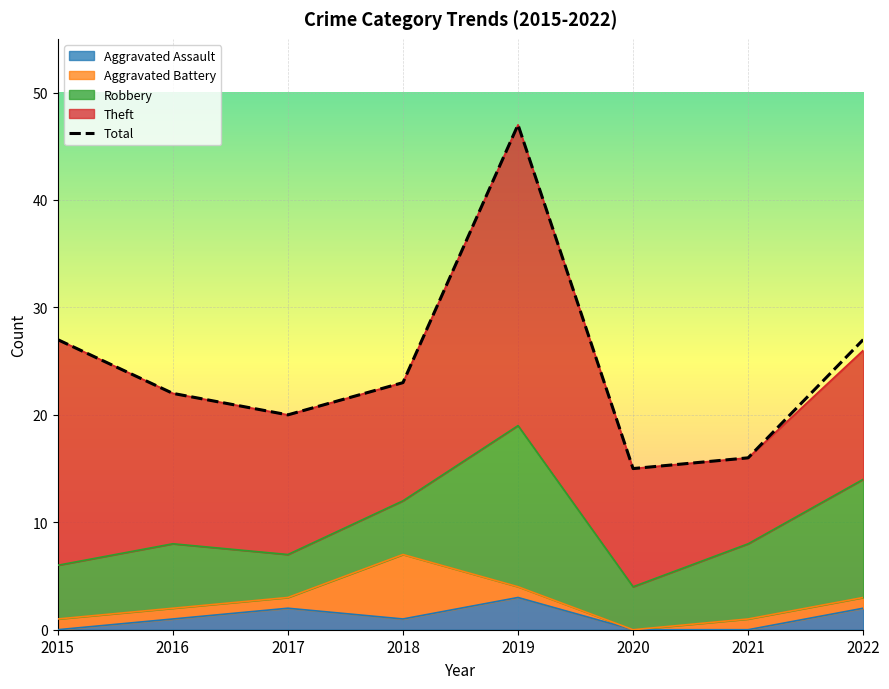

What is the difference between the maximum and minimum values?

32